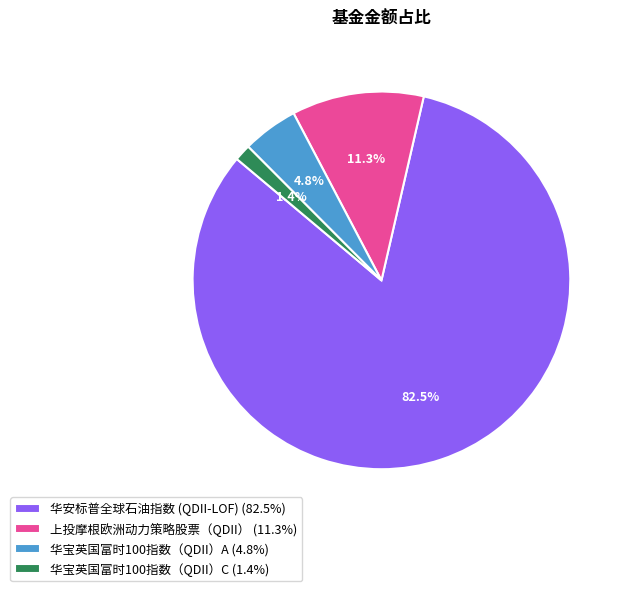

Which slice is the largest?

华安标普全球石油指数 (QDII-LOF)